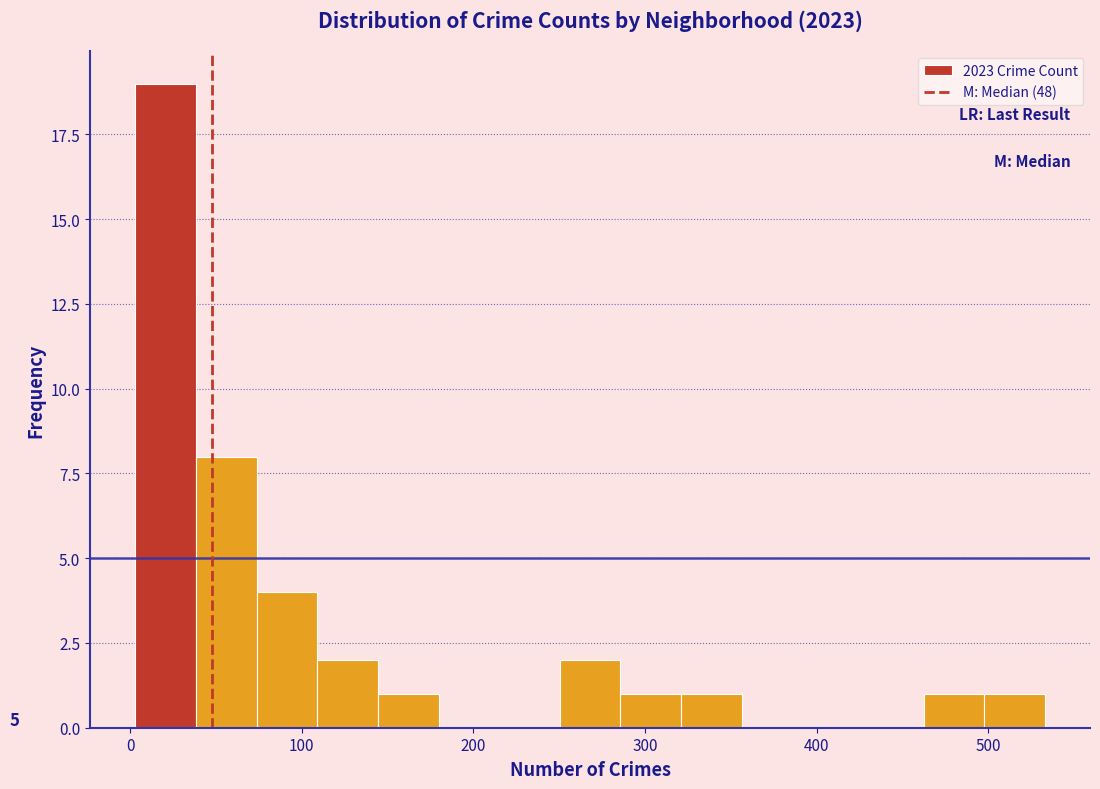

Read against the x-axis, roughly where is the centre of the tallest bar?

20